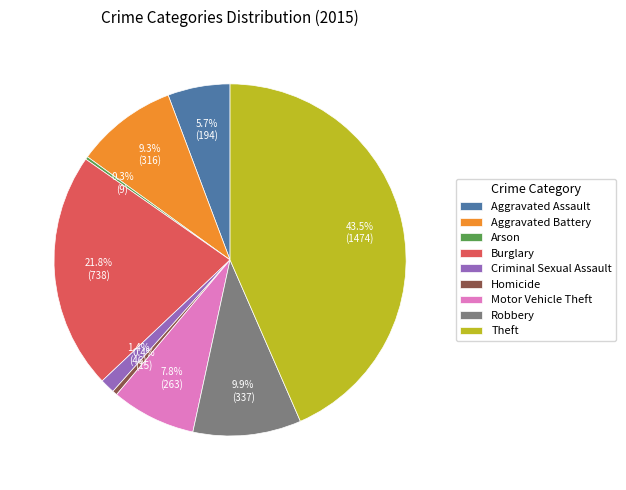

Is it true that Motor Vehicle Theft is 8% of the pie?

True